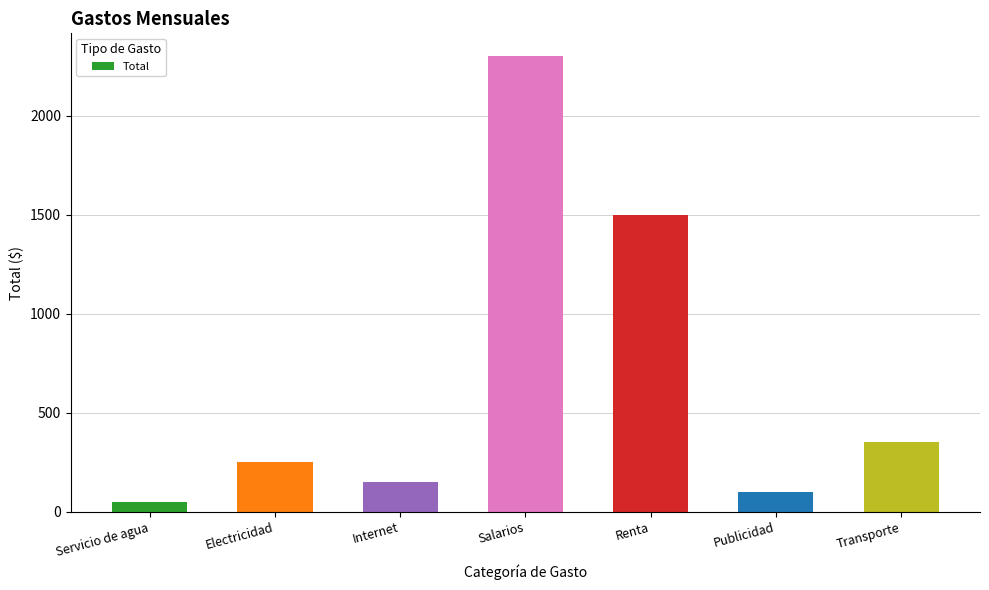

At which label is the value closest to 1175?

Renta